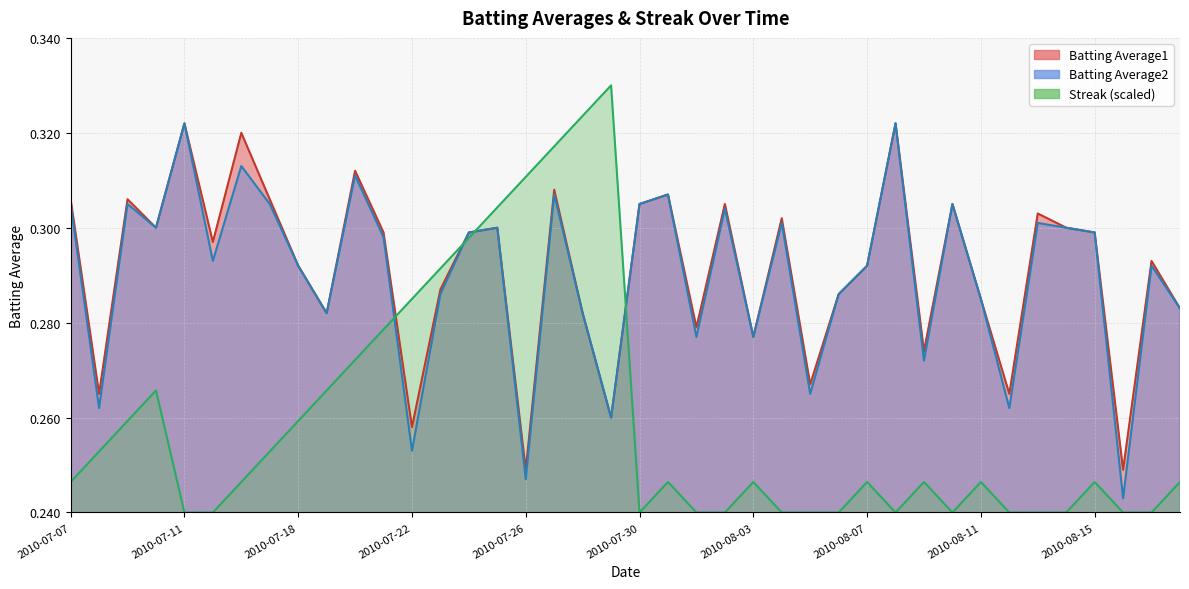

Count the Streak values in the range 0 to 1.

40